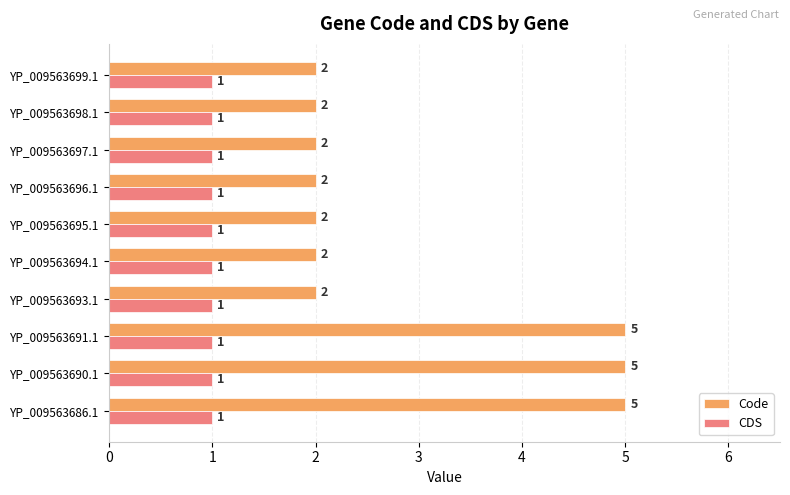

Which series has the widest spread of values?

Code